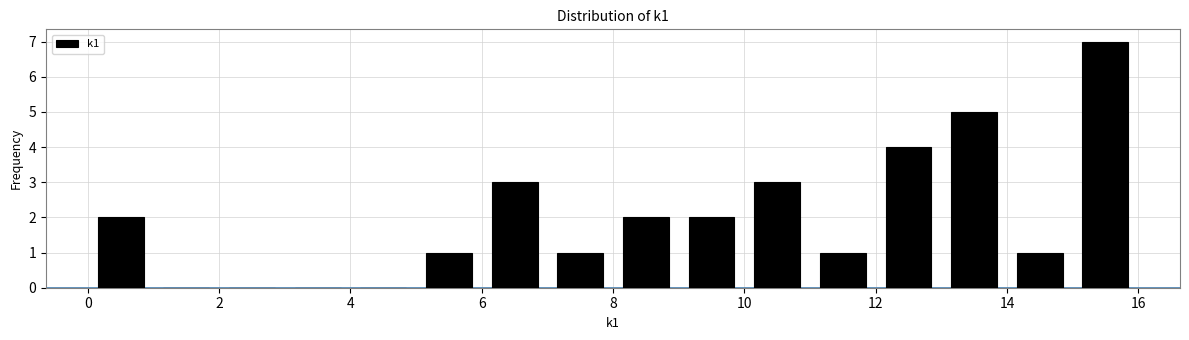

Reading left to right, transcribe this chart: for each bar, give the range it covers on the x-axis and its height. The values are not printed on the chart, so give them approximately, as read against the axis.

0 to 1: 2
1 to 2: 0
2 to 3: 0
3 to 4: 0
4 to 5: 0
5 to 6: 1
6 to 7: 3
7 to 8: 1
8 to 9: 2
9 to 10: 2
10 to 11: 3
11 to 12: 1
12 to 13: 4
13 to 14: 5
14 to 15: 1
15 to 16: 7